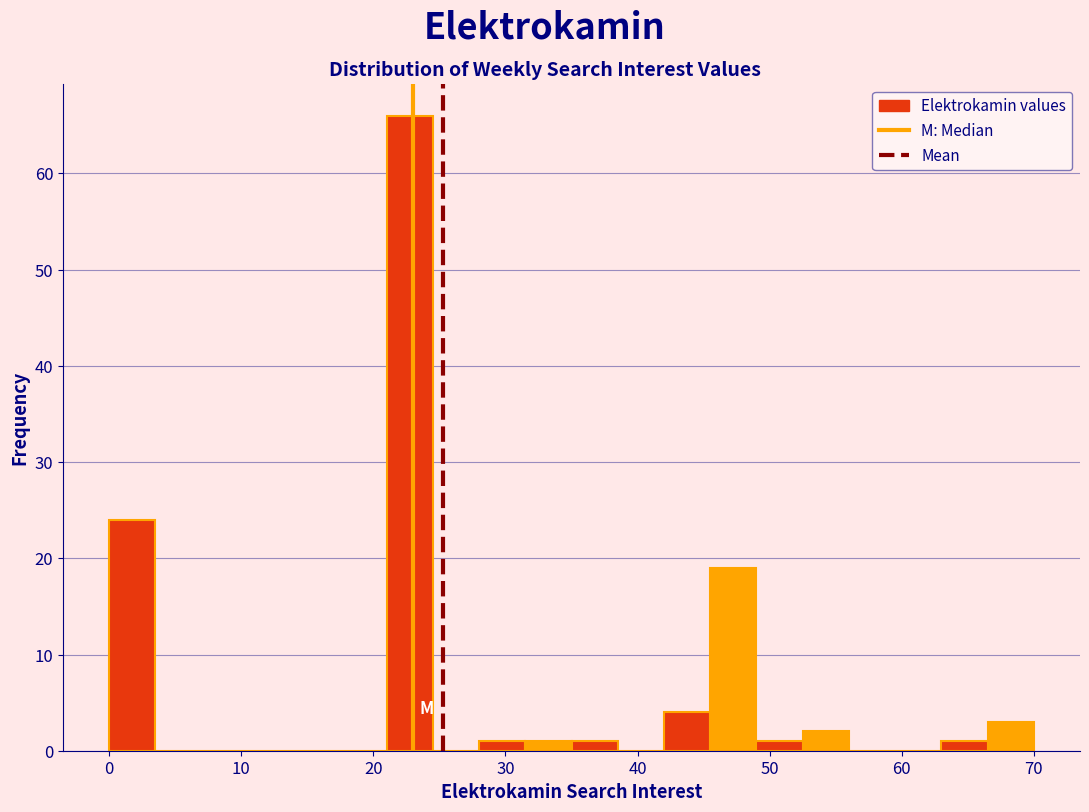

Read against the x-axis, roughly where is the centre of the tallest bar?

23